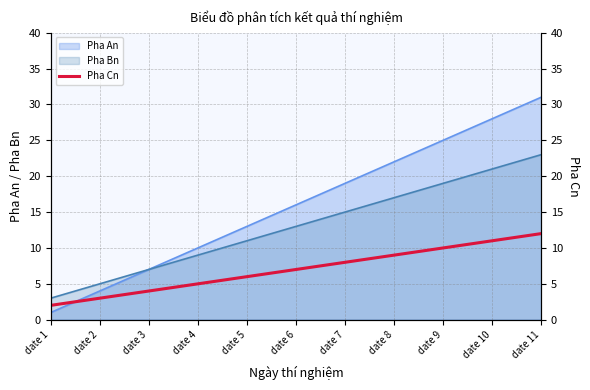

At which label does Pha Bn reach its peak?

date 11